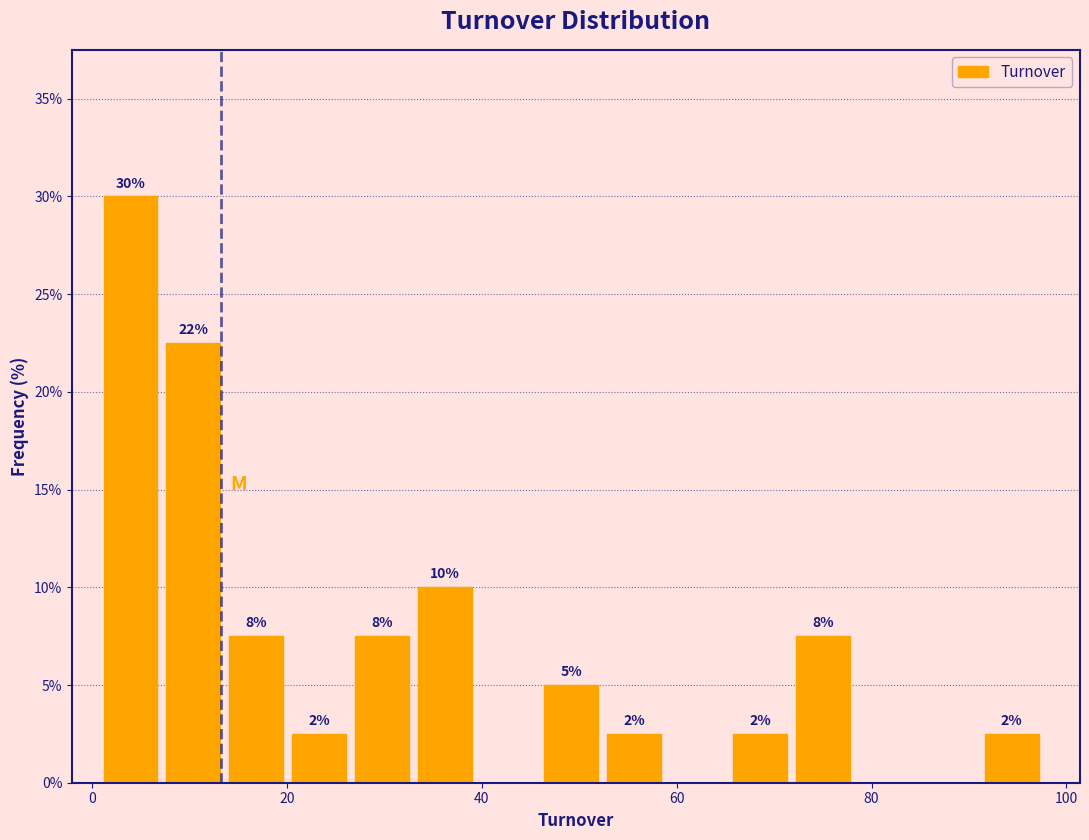

Around what value on the x-axis is the tallest bar? Give the approximate position of its centre, as read against the axis.

4